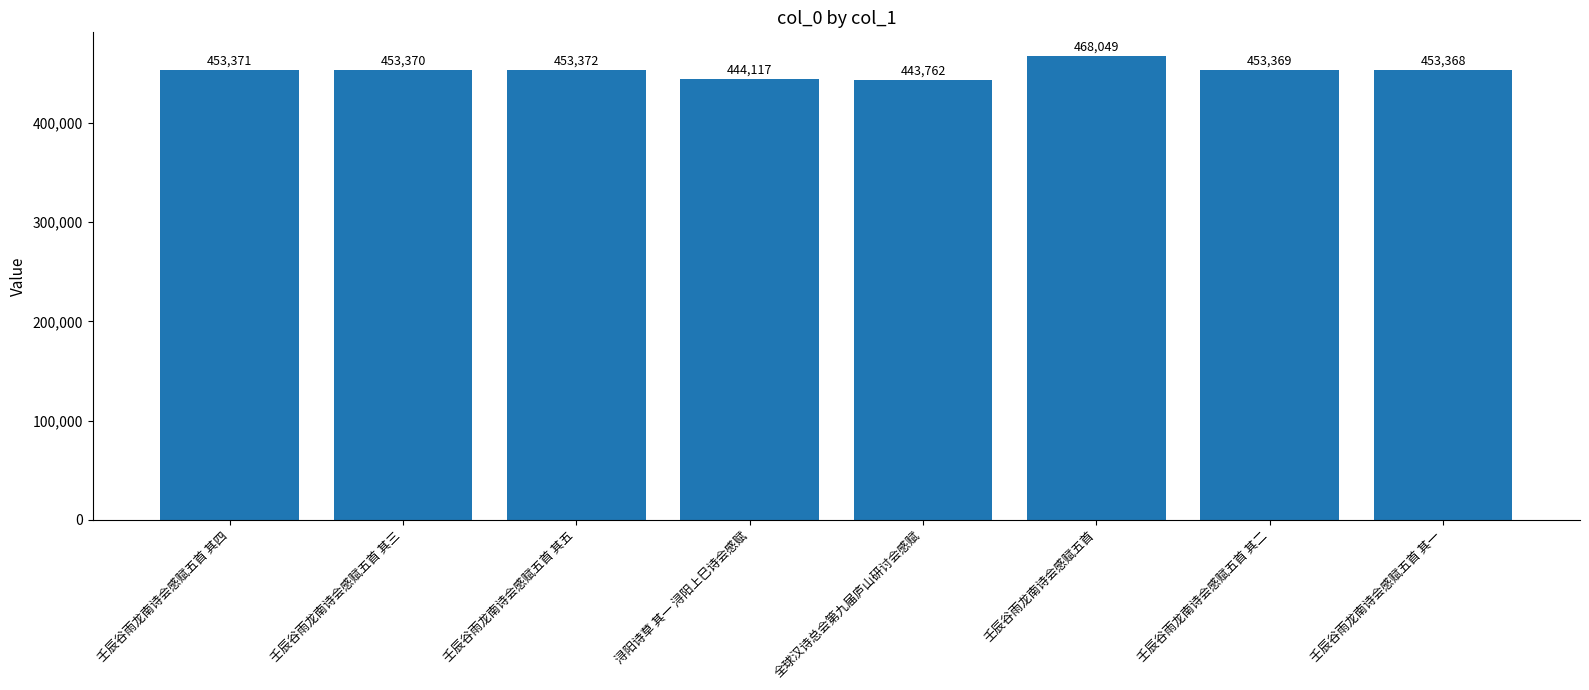

The value at 壬辰谷雨龙南诗会感赋五首 其一 is 453368. True or false?

True